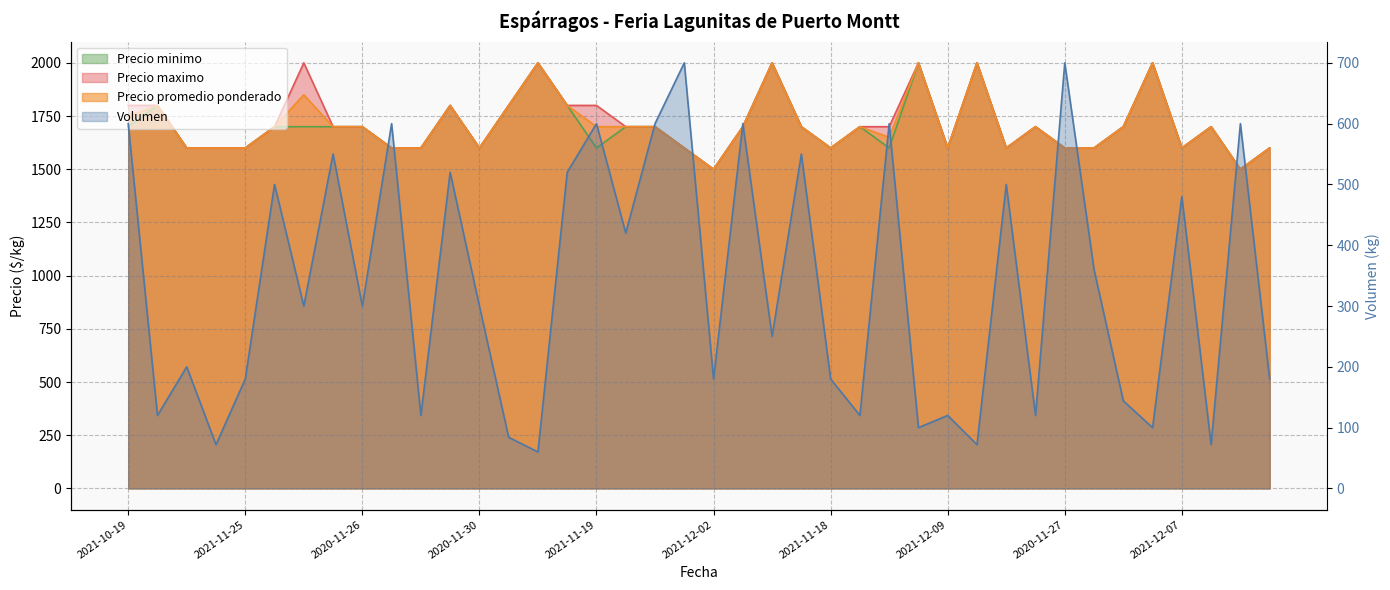

Reading left to right, what are all the values shown in this chart?

Volumen: 2021-10-19=600	2021-10-28=120	2020-12-03=200	2021-11-03=72	2021-11-25=180	2021-10-22=500	2021-10-12=300	2021-10-15=550	2020-11-26=300	2020-12-04=600	2021-11-17=120	2021-11-23=520	2020-11-30=300	2021-10-27=84	2021-10-07=60	2021-10-26=520	2021-11-19=600	2021-12-03=420	2021-11-26=600	2020-12-11=700	2021-12-02=180	2021-12-10=600	2021-10-05=250	2021-11-09=550	2021-11-18=180	2021-11-29=120	2020-11-24=600	2021-10-06=100	2021-12-09=120	2021-10-13=72	2020-12-01=500	2021-10-25=120	2020-11-27=700	2021-11-16=360	2021-11-11=144	2021-10-04=100	2021-12-07=480	2021-10-21=72	2021-11-30=600	2021-11-04=180
Precio promedio ponderado: 2021-10-19=1750	2021-10-28=1800	2020-12-03=1600	2021-11-03=1600	2021-11-25=1600	2021-10-22=1700	2021-10-12=1850	2021-10-15=1700	2020-11-26=1700	2020-12-04=1600	2021-11-17=1600	2021-11-23=1800	2020-11-30=1600	2021-10-27=1800	2021-10-07=2000	2021-10-26=1800	2021-11-19=1700	2021-12-03=1700	2021-11-26=1700	2020-12-11=1600	2021-12-02=1500	2021-12-10=1700	2021-10-05=2000	2021-11-09=1700	2021-11-18=1600	2021-11-29=1700	2020-11-24=1650	2021-10-06=2000	2021-12-09=1600	2021-10-13=2000	2020-12-01=1600	2021-10-25=1700	2020-11-27=1600	2021-11-16=1600	2021-11-11=1700	2021-10-04=2000	2021-12-07=1600	2021-10-21=1700	2021-11-30=1500	2021-11-04=1600
Precio minimo: 2021-10-19=1700	2021-10-28=1800	2020-12-03=1600	2021-11-03=1600	2021-11-25=1600	2021-10-22=1700	2021-10-12=1700	2021-10-15=1700	2020-11-26=1700	2020-12-04=1600	2021-11-17=1600	2021-11-23=1800	2020-11-30=1600	2021-10-27=1800	2021-10-07=2000	2021-10-26=1800	2021-11-19=1600	2021-12-03=1700	2021-11-26=1700	2020-12-11=1600	2021-12-02=1500	2021-12-10=1700	2021-10-05=2000	2021-11-09=1700	2021-11-18=1600	2021-11-29=1700	2020-11-24=1600	2021-10-06=2000	2021-12-09=1600	2021-10-13=2000	2020-12-01=1600	2021-10-25=1700	2020-11-27=1600	2021-11-16=1600	2021-11-11=1700	2021-10-04=2000	2021-12-07=1600	2021-10-21=1700	2021-11-30=1500	2021-11-04=1600
Precio maximo: 2021-10-19=1800	2021-10-28=1800	2020-12-03=1600	2021-11-03=1600	2021-11-25=1600	2021-10-22=1700	2021-10-12=2000	2021-10-15=1700	2020-11-26=1700	2020-12-04=1600	2021-11-17=1600	2021-11-23=1800	2020-11-30=1600	2021-10-27=1800	2021-10-07=2000	2021-10-26=1800	2021-11-19=1800	2021-12-03=1700	2021-11-26=1700	2020-12-11=1600	2021-12-02=1500	2021-12-10=1700	2021-10-05=2000	2021-11-09=1700	2021-11-18=1600	2021-11-29=1700	2020-11-24=1700	2021-10-06=2000	2021-12-09=1600	2021-10-13=2000	2020-12-01=1600	2021-10-25=1700	2020-11-27=1600	2021-11-16=1600	2021-11-11=1700	2021-10-04=2000	2021-12-07=1600	2021-10-21=1700	2021-11-30=1500	2021-11-04=1600